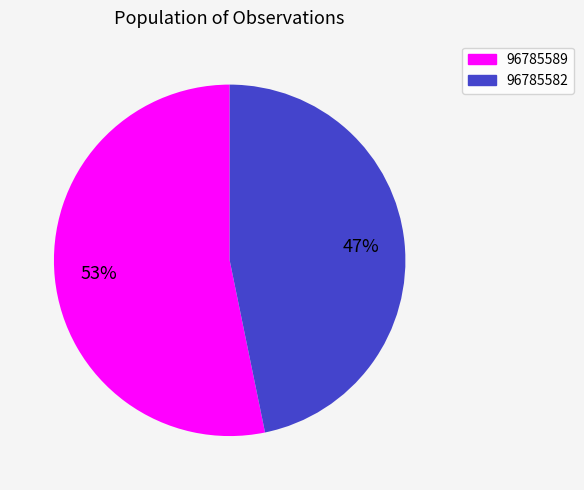

Is there a majority slice in this chart?

Yes